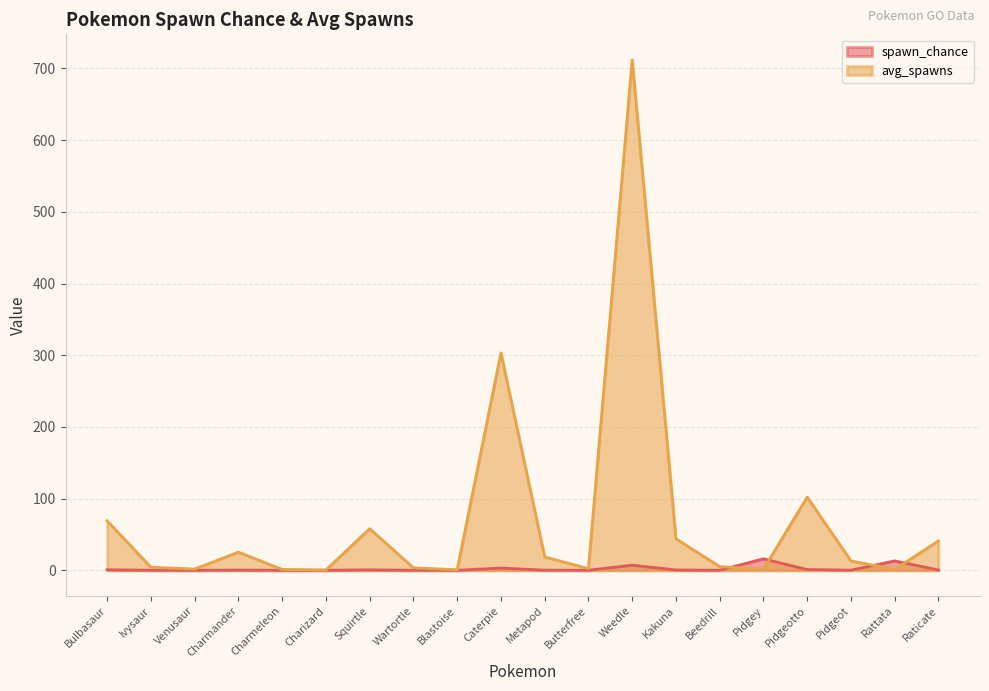

Where is the first local maximum for avg_spawns?

Charmander